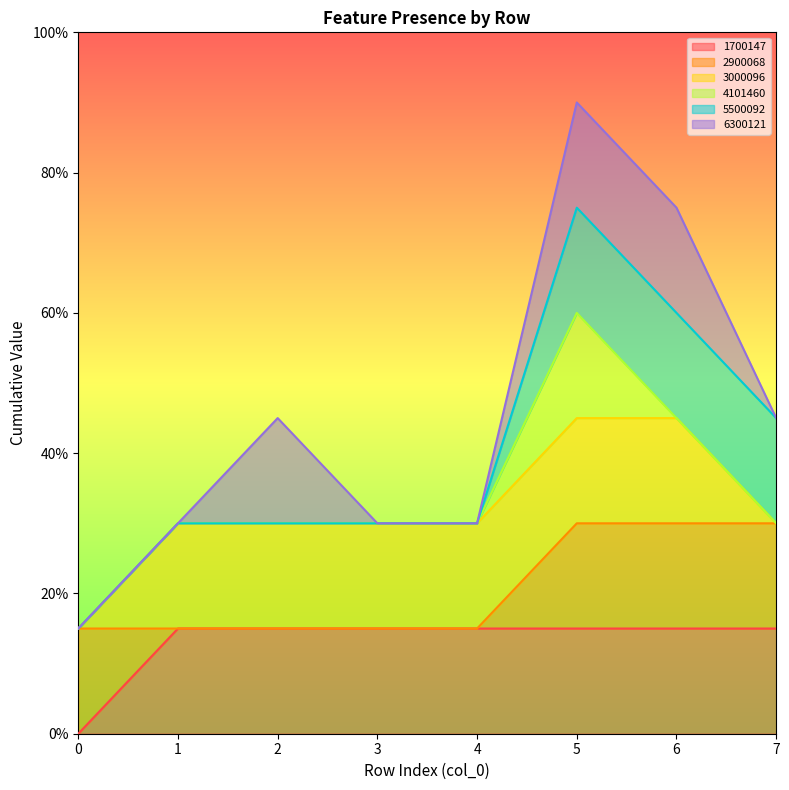

Which series has the largest range (max minus min)?

1700147